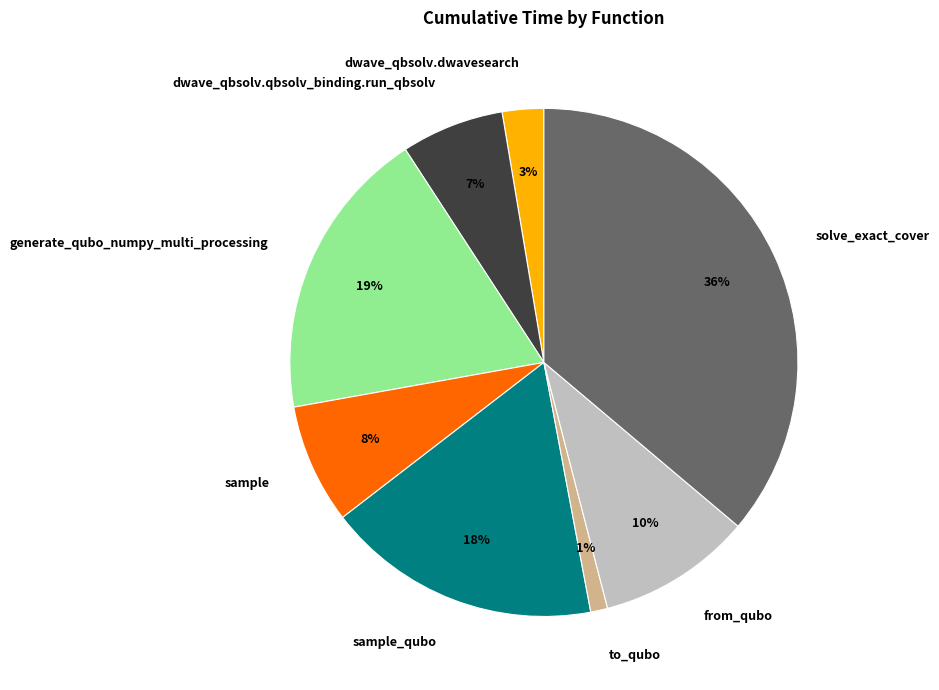

How many segments does this pie chart have?

8